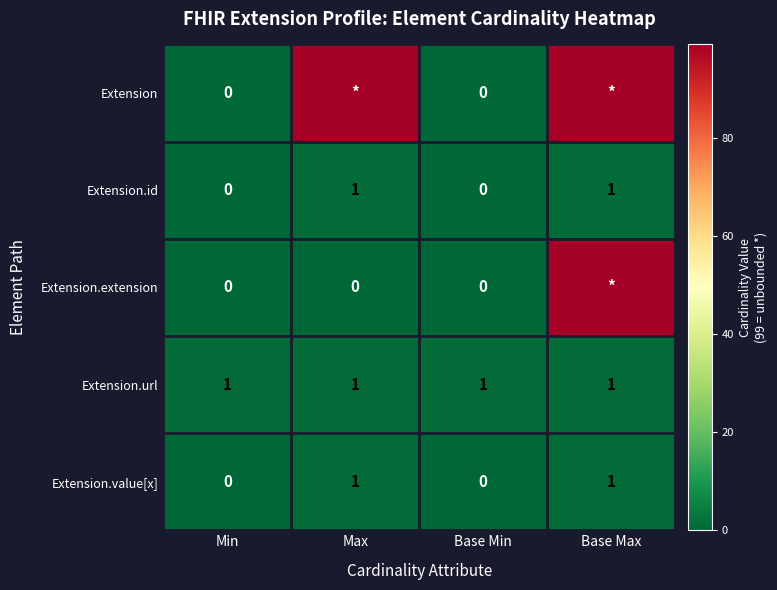

How many Extension.id values are between 0 and 1?

4